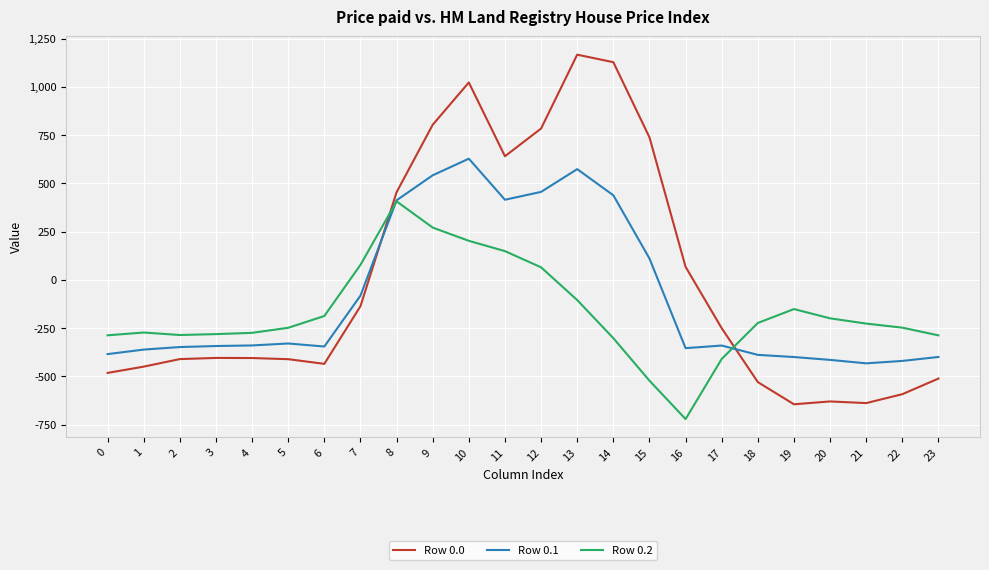

Does the chart display data point markers on the line(s)?

No